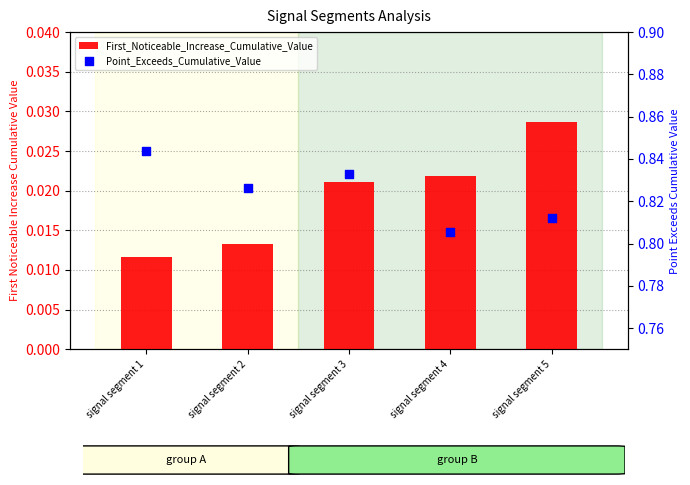

What is the total value across all series at signal segment 5?

0.8